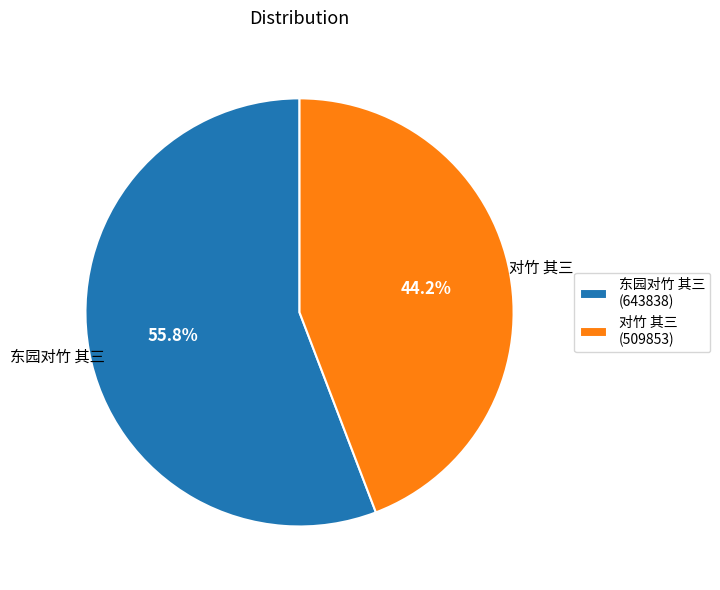

Does any single category account for the majority?

Yes